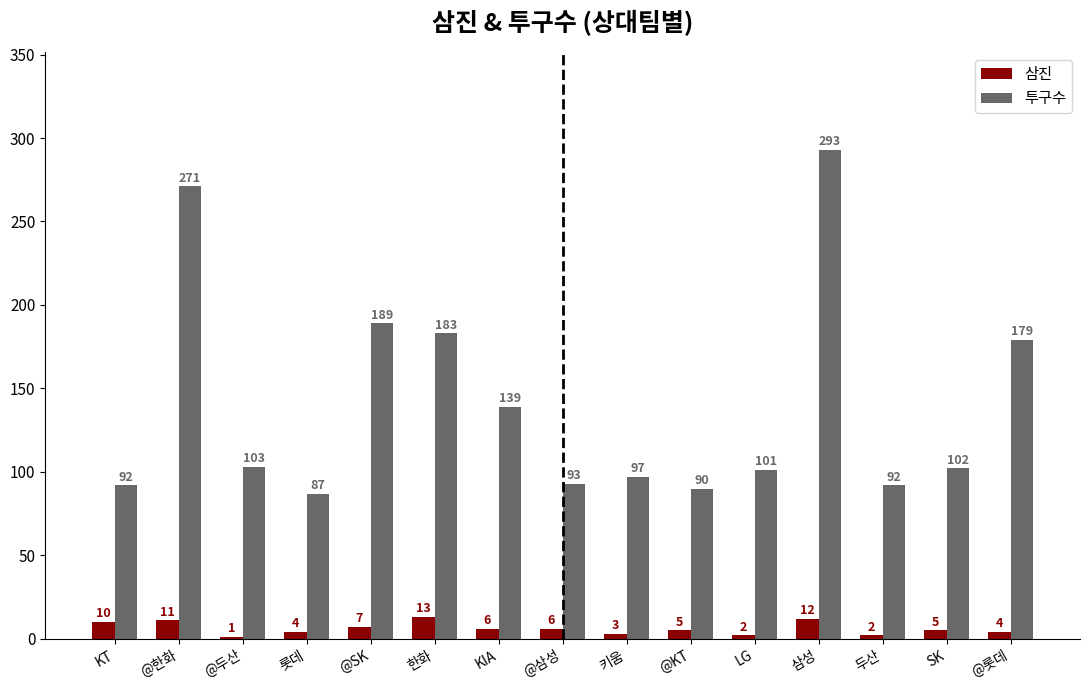

What is the approximate value of 투구수 at @롯데, to the nearest 10?

180